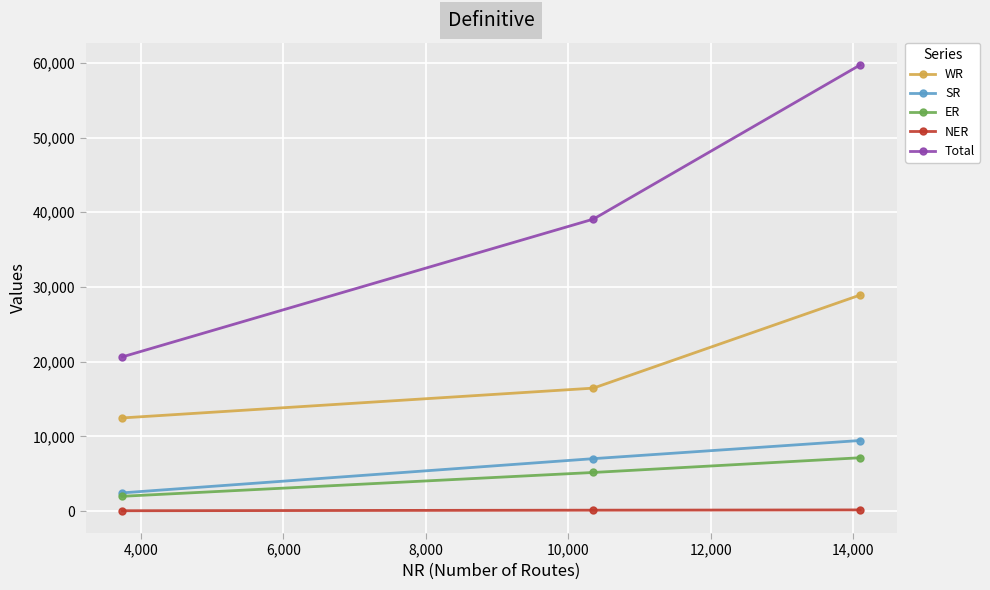

Which series has the largest range (max minus min)?

Total